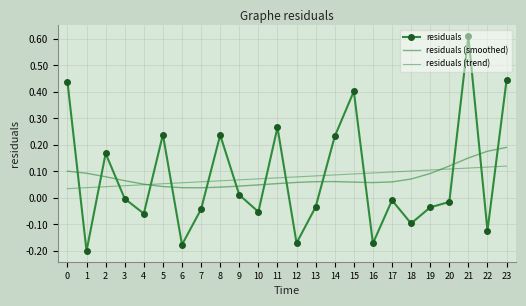

Count the number of data series in this chart.

3